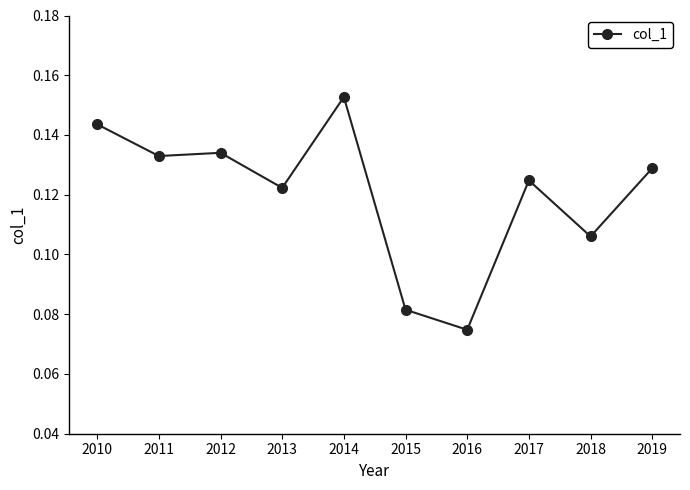

True or false: the data has more than 0 interior local peaks.

True